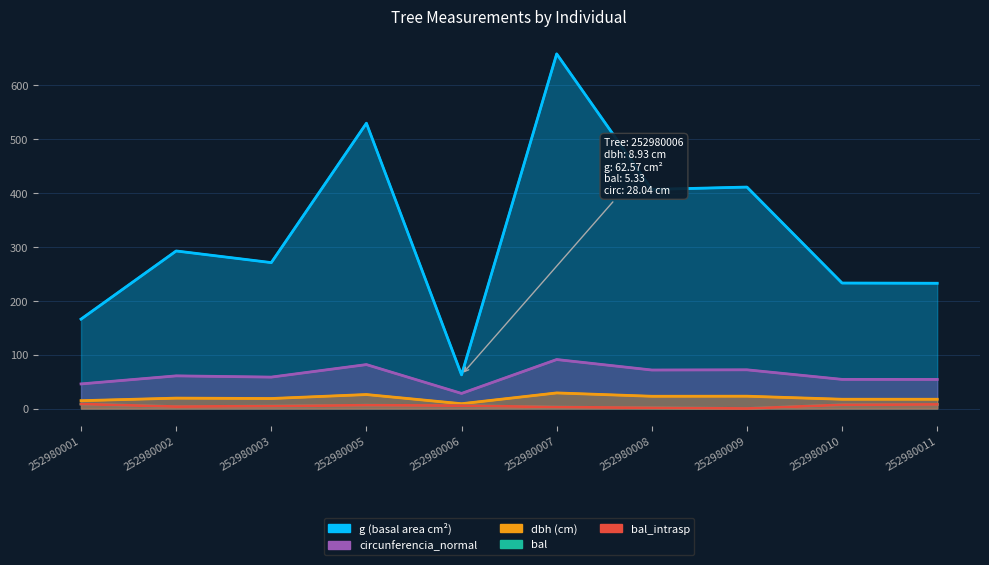

Which label corresponds to the smallest value in the chart?

252980009